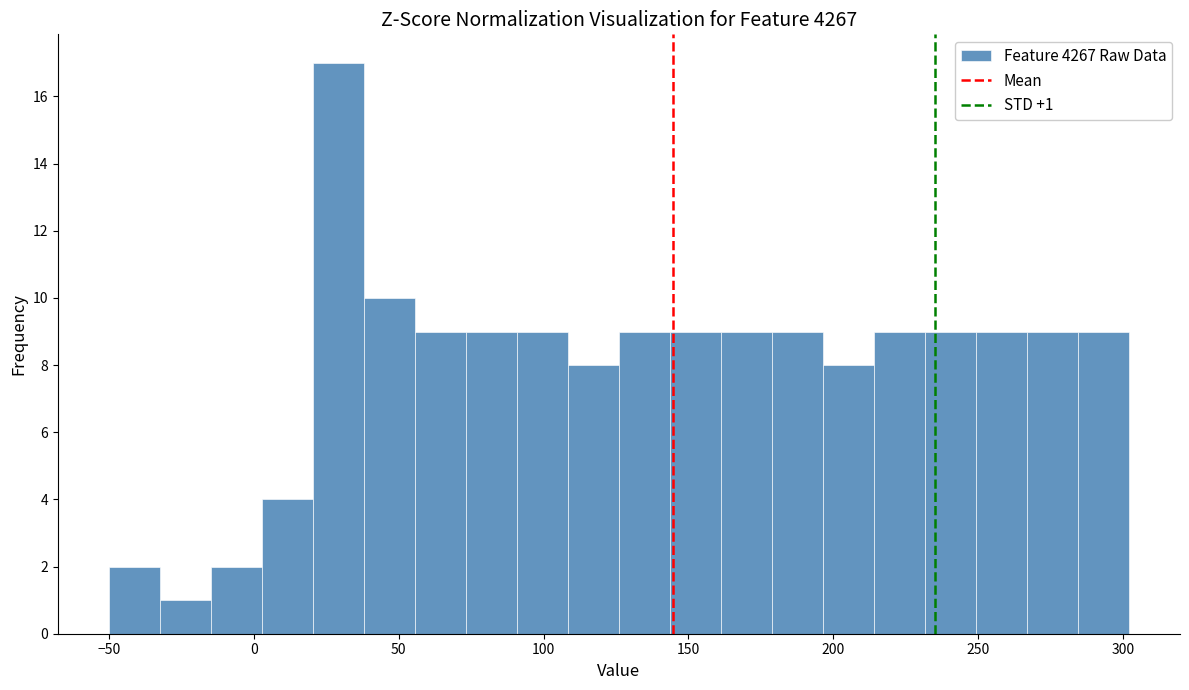

Around what value on the x-axis is the tallest bar? Give the approximate position of its centre, as read against the axis.

30